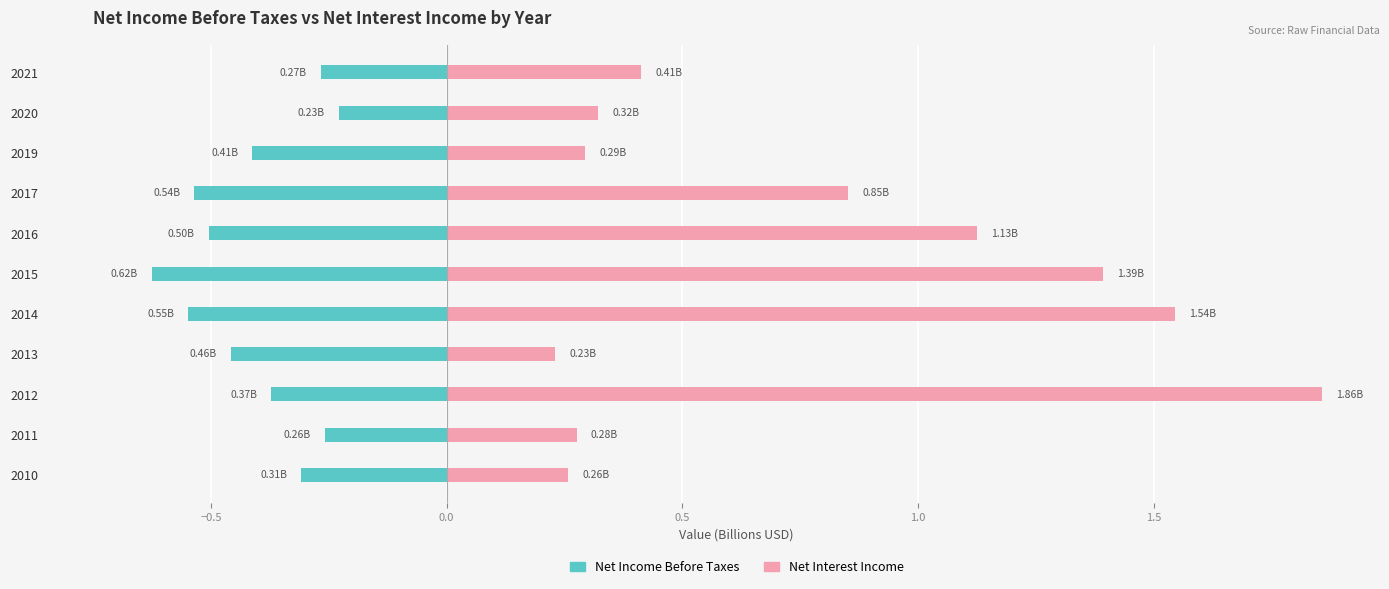

Which series has the widest spread of values?

Net Interest Income